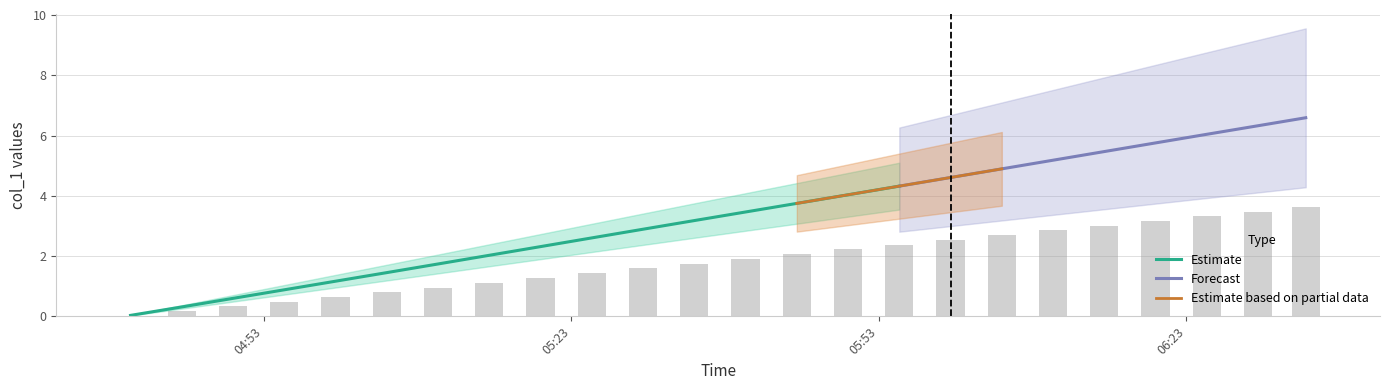

What position from the right is 1636002000.0?

20